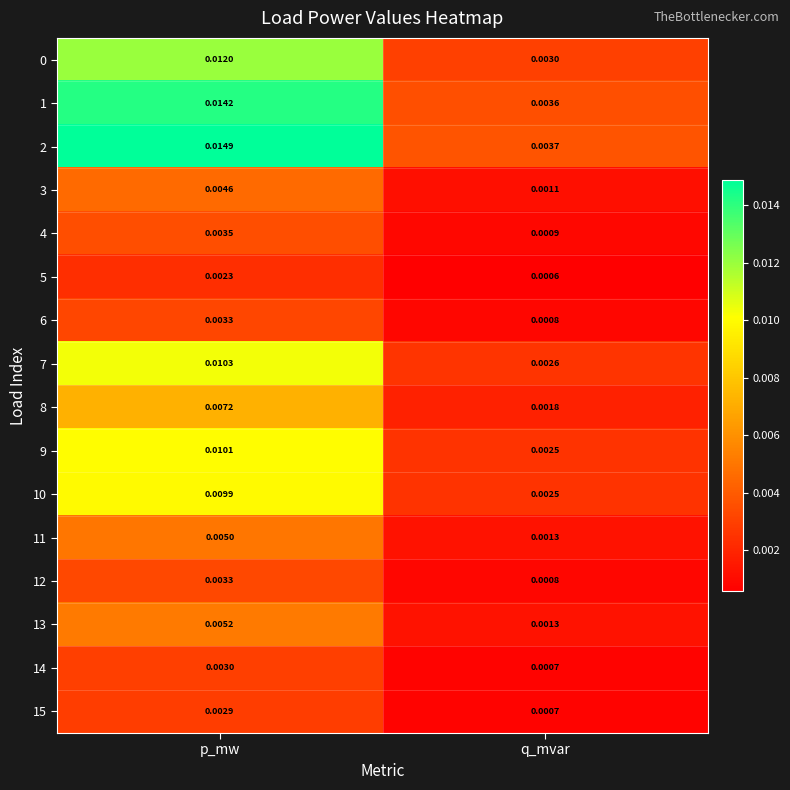

List the labels in order of 1 value, smallest first.

q_mvar, p_mw